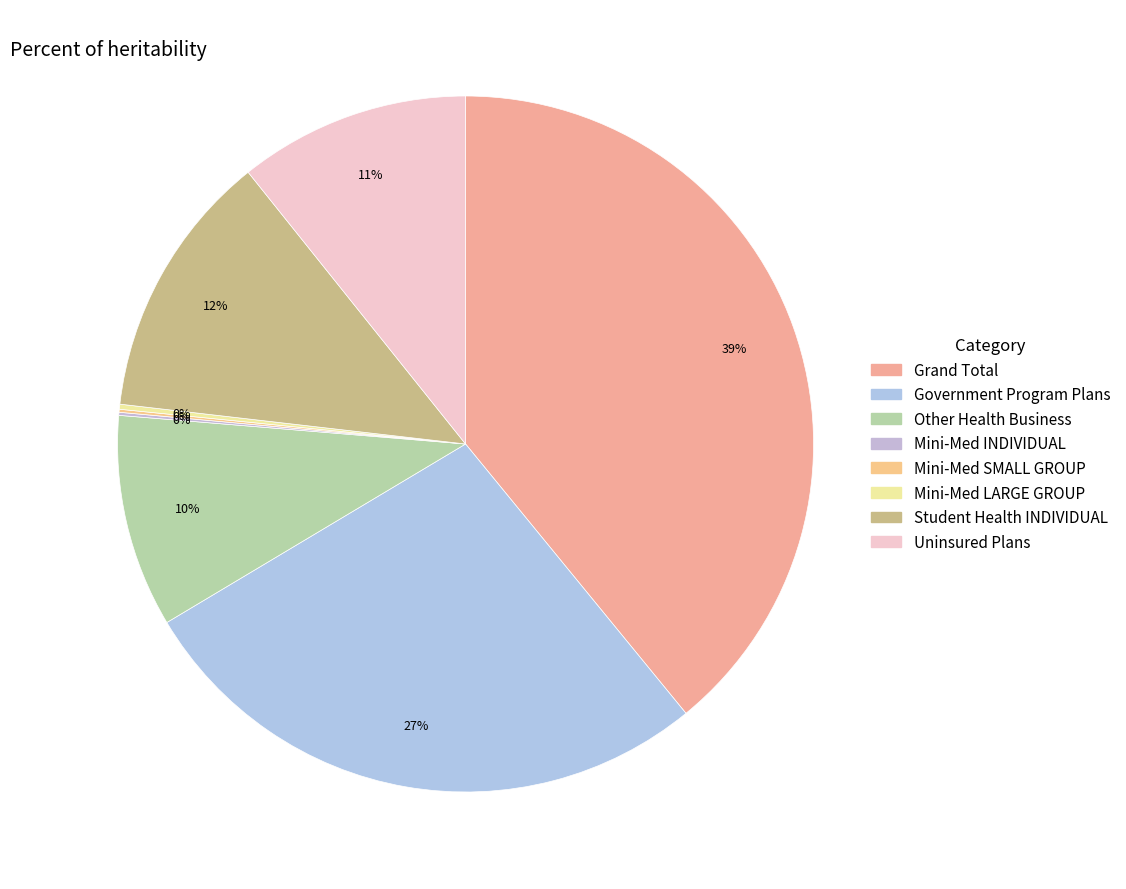

Combined, what portion of the pie is Government Program Plans and Student Health INDIVIDUAL?

39.8%